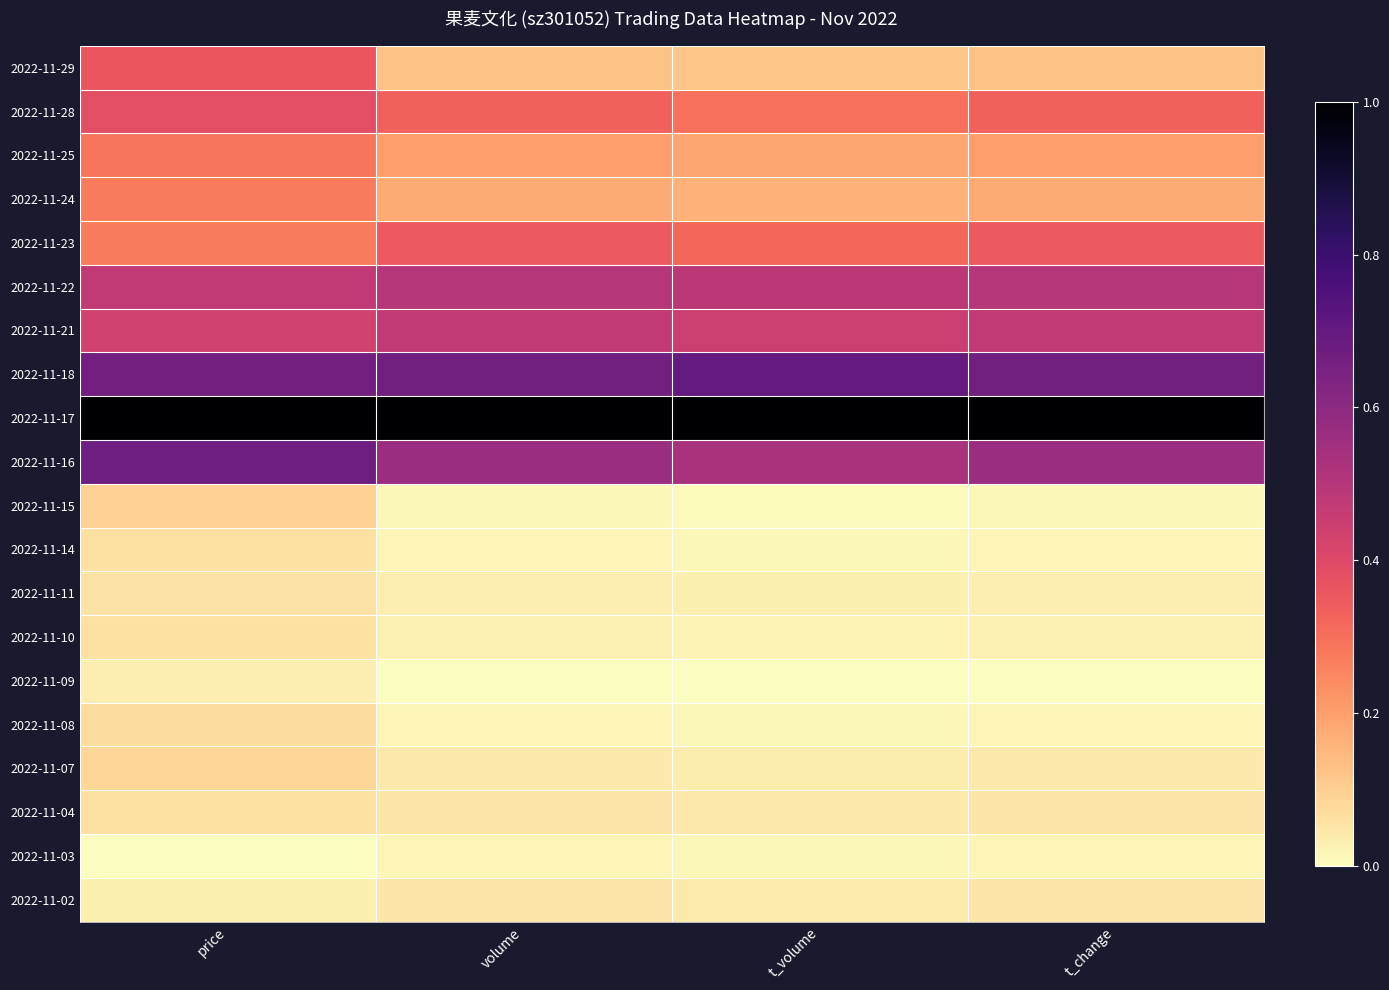

Reading left to right, list all the values displayed in this chart.

2022-11-29: price=0.4	volume=0.1	t_volume=0.1	t_change=0.1
2022-11-28: price=0.4	volume=0.3	t_volume=0.3	t_change=0.3
2022-11-25: price=0.3	volume=0.2	t_volume=0.2	t_change=0.2
2022-11-24: price=0.3	volume=0.2	t_volume=0.2	t_change=0.2
2022-11-23: price=0.3	volume=0.4	t_volume=0.3	t_change=0.4
2022-11-22: price=0.5	volume=0.5	t_volume=0.5	t_change=0.5
2022-11-21: price=0.4	volume=0.5	t_volume=0.5	t_change=0.5
2022-11-18: price=0.7	volume=0.7	t_volume=0.7	t_change=0.7
2022-11-17: price=1.0	volume=1.0	t_volume=1.0	t_change=1.0
2022-11-16: price=0.7	volume=0.6	t_volume=0.5	t_change=0.6
2022-11-15: price=0.1	volume=0.0	t_volume=0.0	t_change=0.0
2022-11-14: price=0.1	volume=0.0	t_volume=0.0	t_change=0.0
2022-11-11: price=0.1	volume=0.0	t_volume=0.0	t_change=0.0
2022-11-10: price=0.1	volume=0.0	t_volume=0.0	t_change=0.0
2022-11-09: price=0.0	volume=0.0	t_volume=0.0	t_change=0.0
2022-11-08: price=0.1	volume=0.0	t_volume=0.0	t_change=0.0
2022-11-07: price=0.1	volume=0.0	t_volume=0.0	t_change=0.0
2022-11-04: price=0.1	volume=0.1	t_volume=0.0	t_change=0.1
2022-11-03: price=0.0	volume=0.0	t_volume=0.0	t_change=0.0
2022-11-02: price=0.0	volume=0.1	t_volume=0.0	t_change=0.1